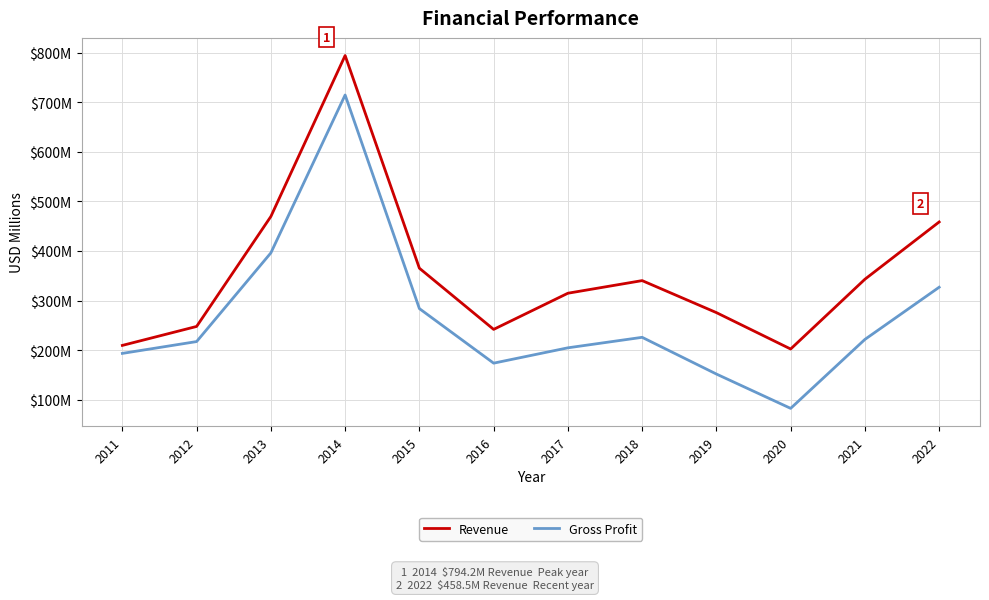

What is the sum of the Revenue values at 2019 and 2017?

590.3